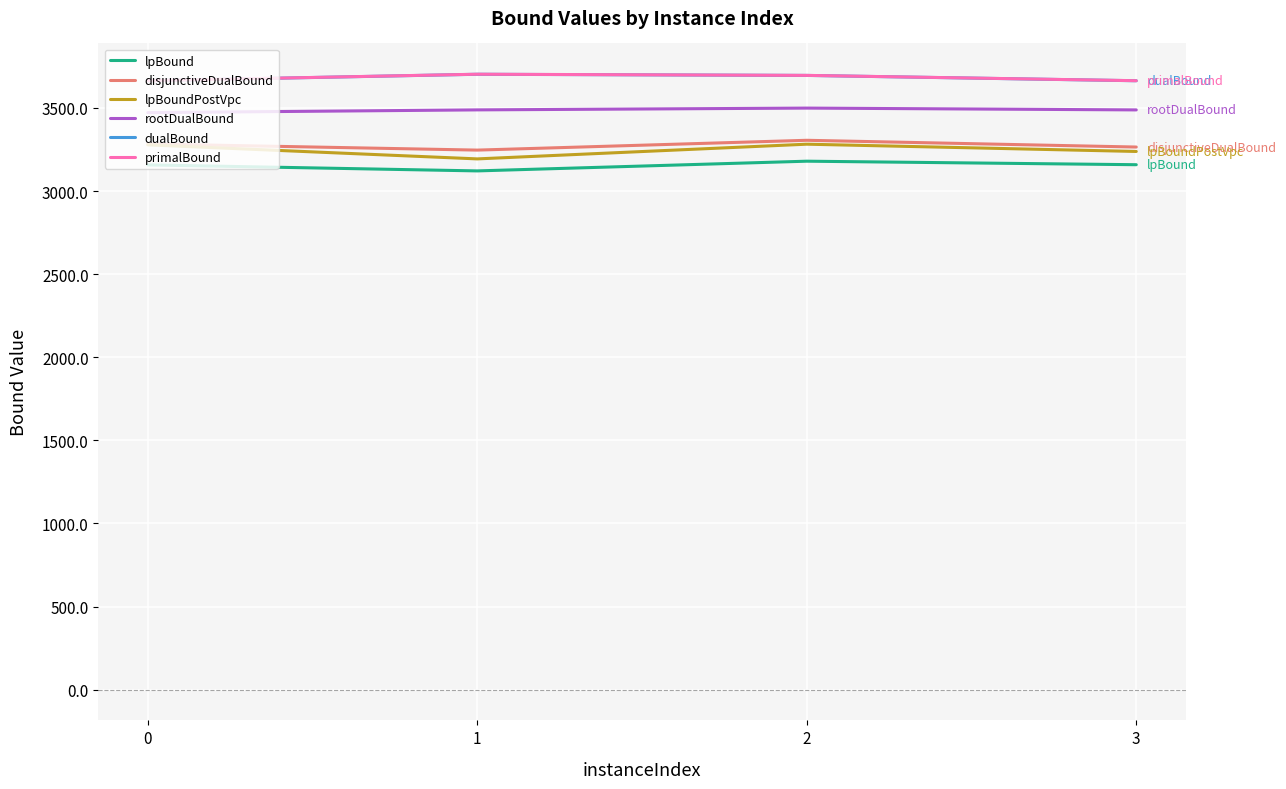

True or false: dualBound and lpBoundPostVpc cross at least once.

False